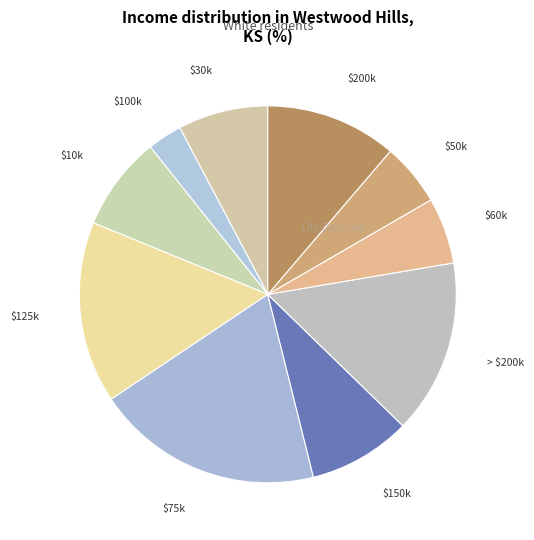

What is the smallest slice in the pie chart?

$100k